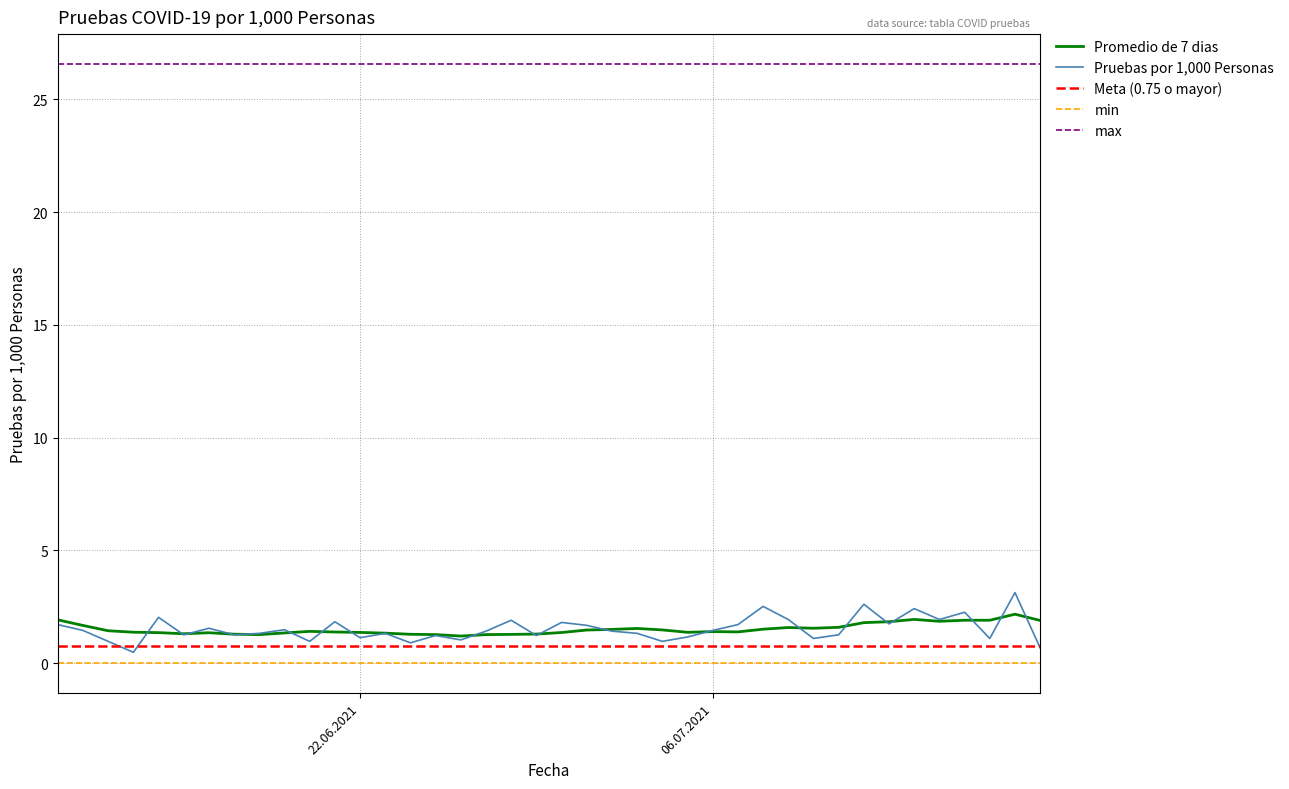

True or false: Pruebas por 1,000 Personas has more than 2 interior local peaks.

True